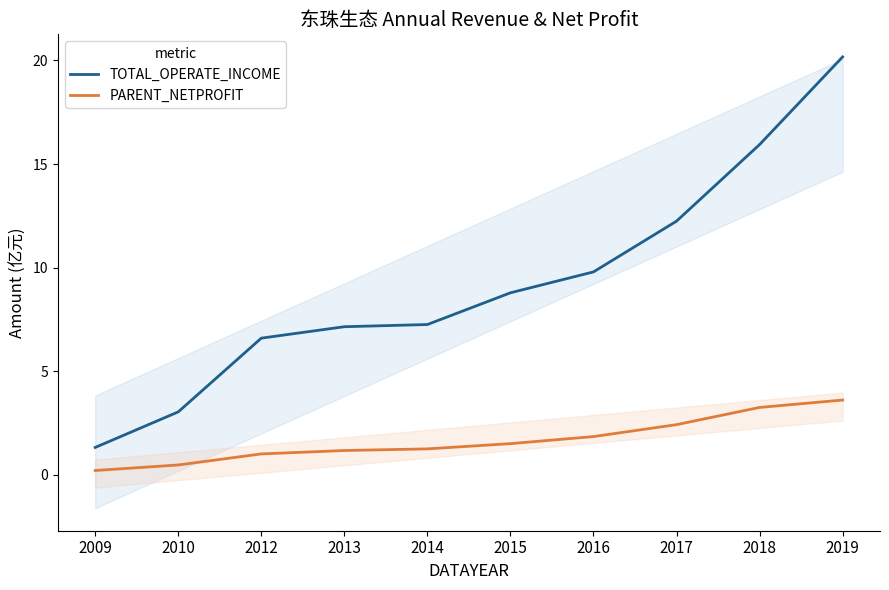

Is this an area chart (filled region under the line)?

No